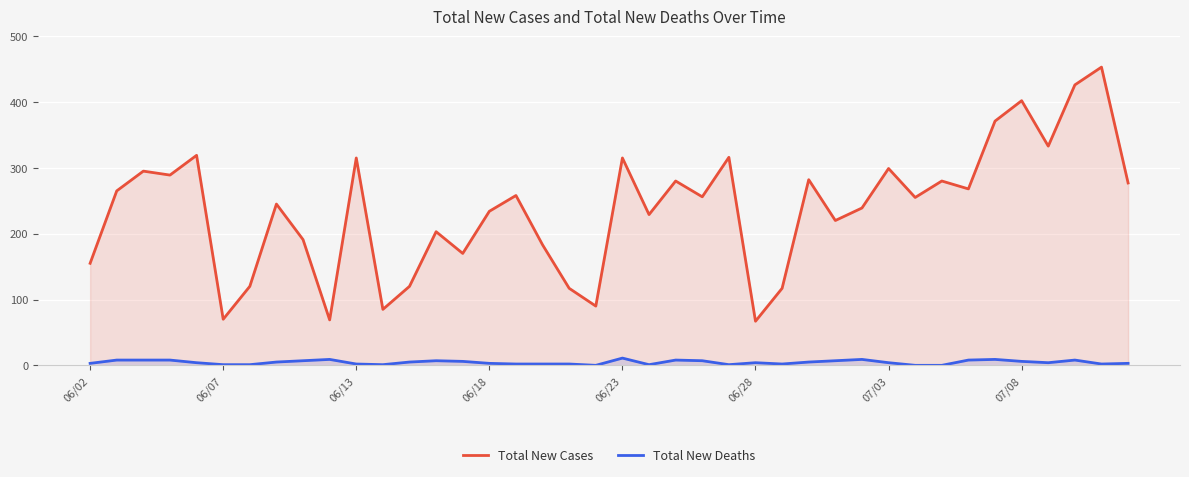

Reading left to right, transcribe all the data shown in this chart.

Total New Cases: 155	265	295	289	319	70	120	245	191	69	315	85	120	203	170	234	258	183	117	90	315	229	280	256	316	67	117	282	220	239	299	255	280	268	371	402	333	426	453	277
Total New Deaths: 3	8	8	8	4	1	1	5	7	9	2	1	5	7	6	3	2	2	2	0	11	1	8	7	1	4	2	5	7	9	4	0	0	8	9	6	4	8	2	3